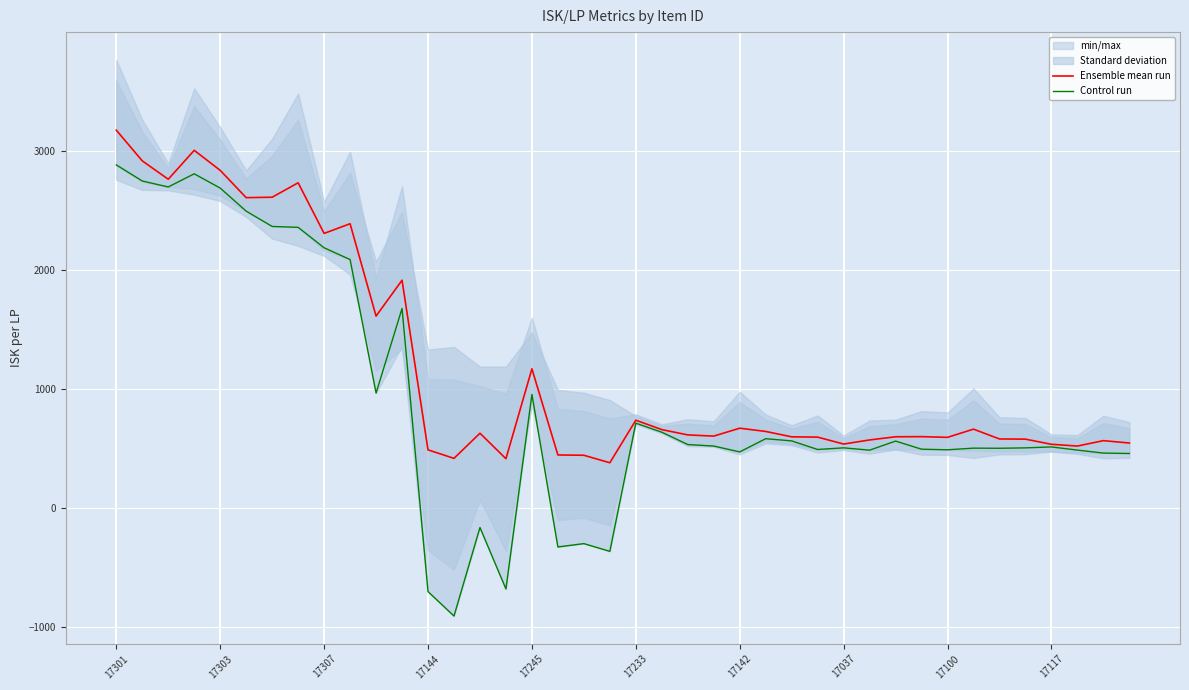

What is the smallest value displayed?

-908.0